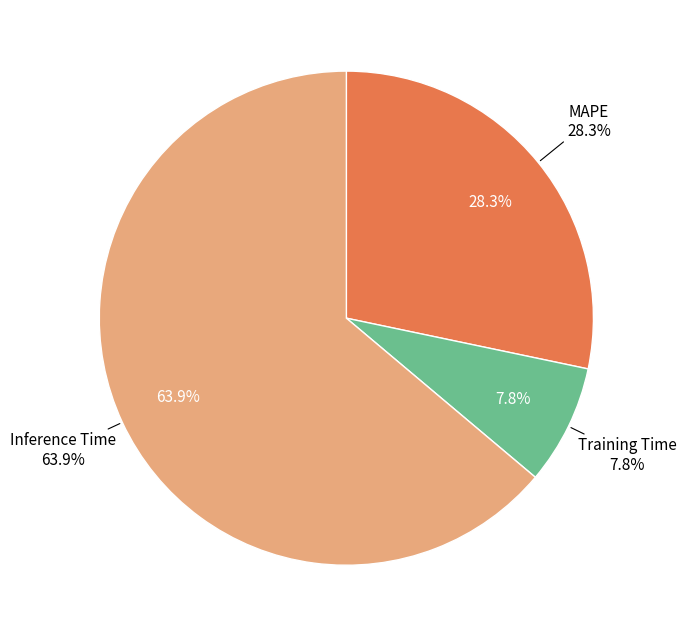

Which category accounts for the majority?

Inference Time